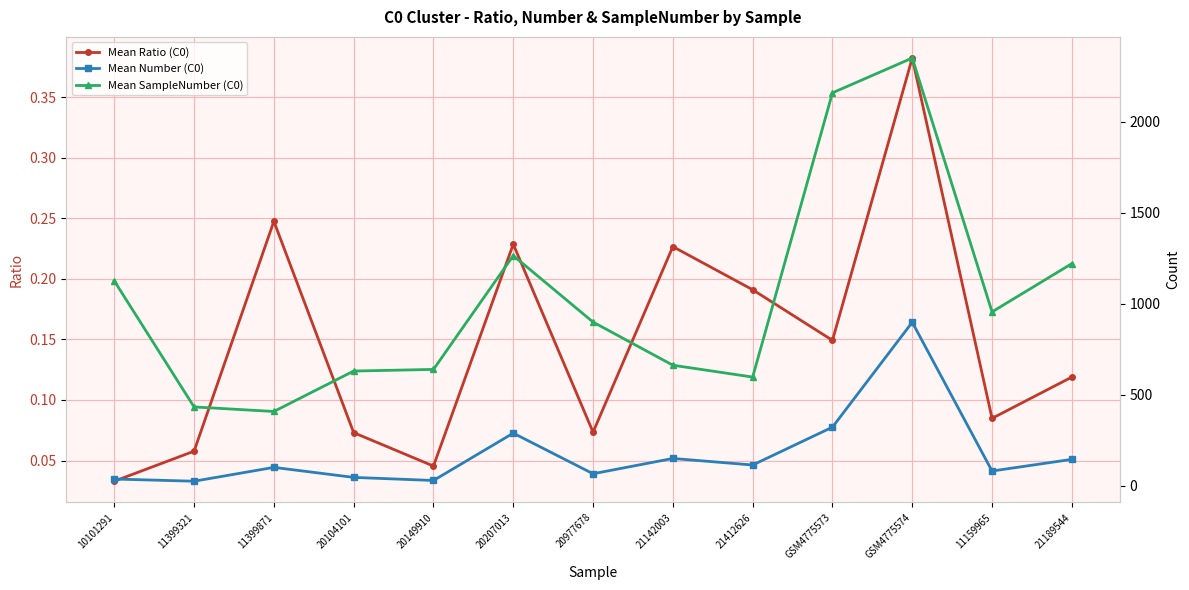

Is the value of Mean Ratio (C0) at 11399871 greater than the value of Mean Number (C0) at 20207013?

No